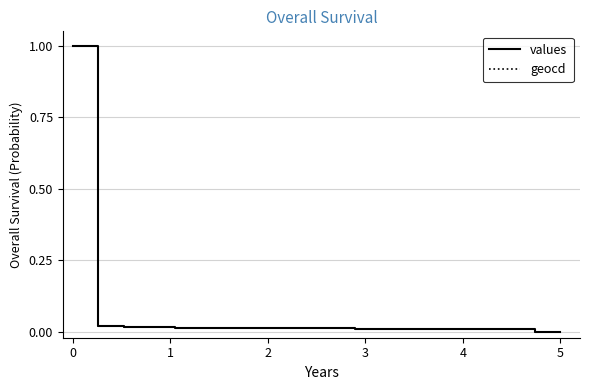

What is the greatest value displayed?

1.0